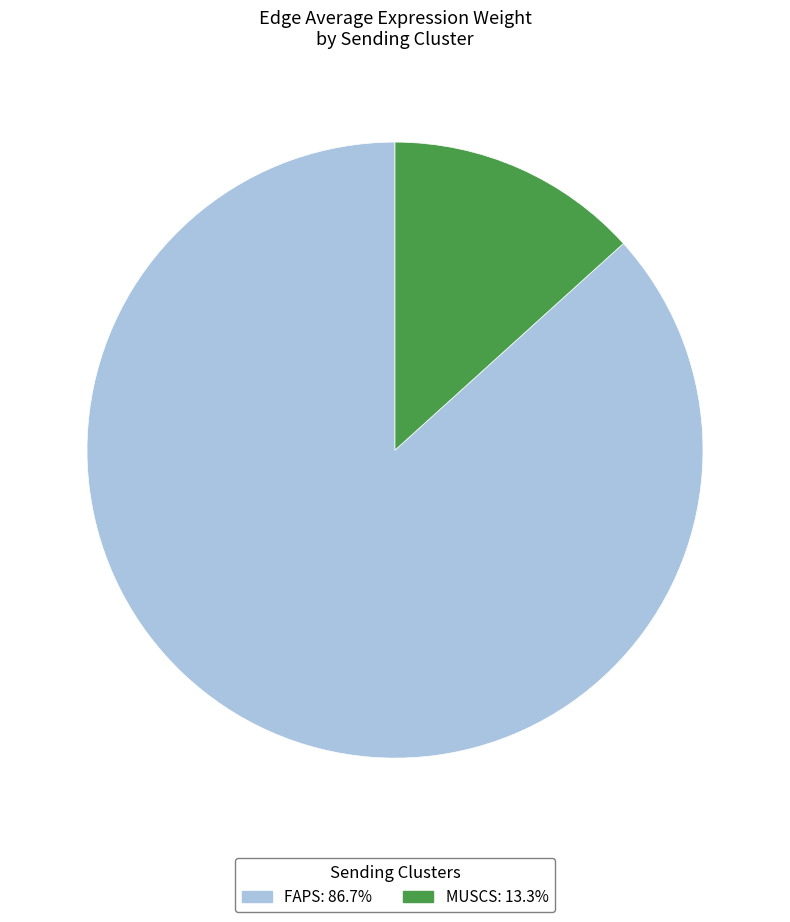

Is there any slice that represents more than half of the pie?

Yes